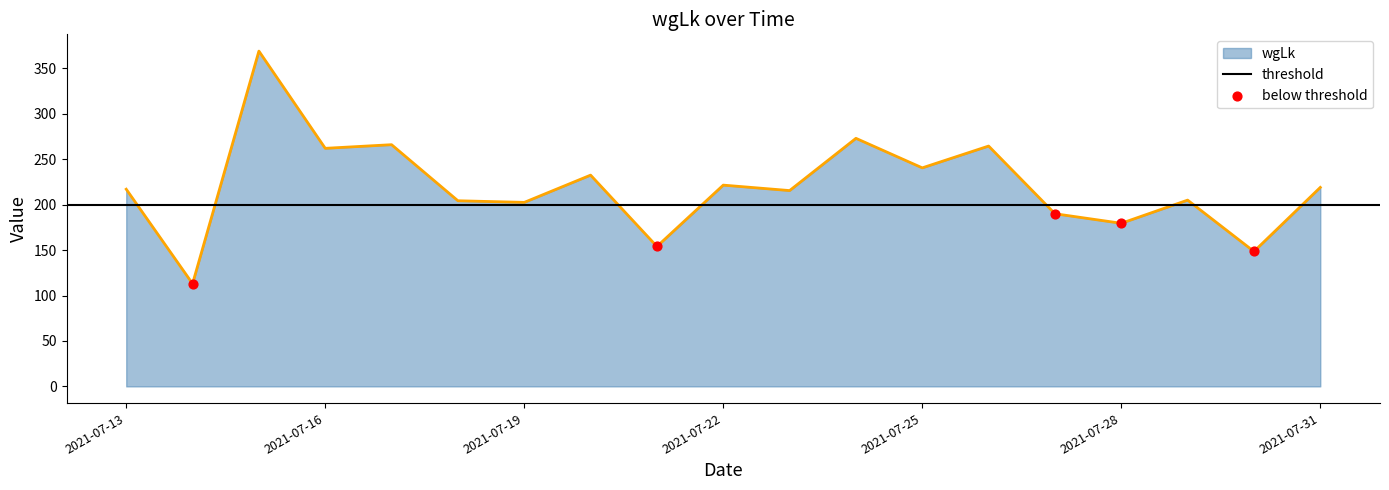

What is the highest value of the wgLk series?

369.0